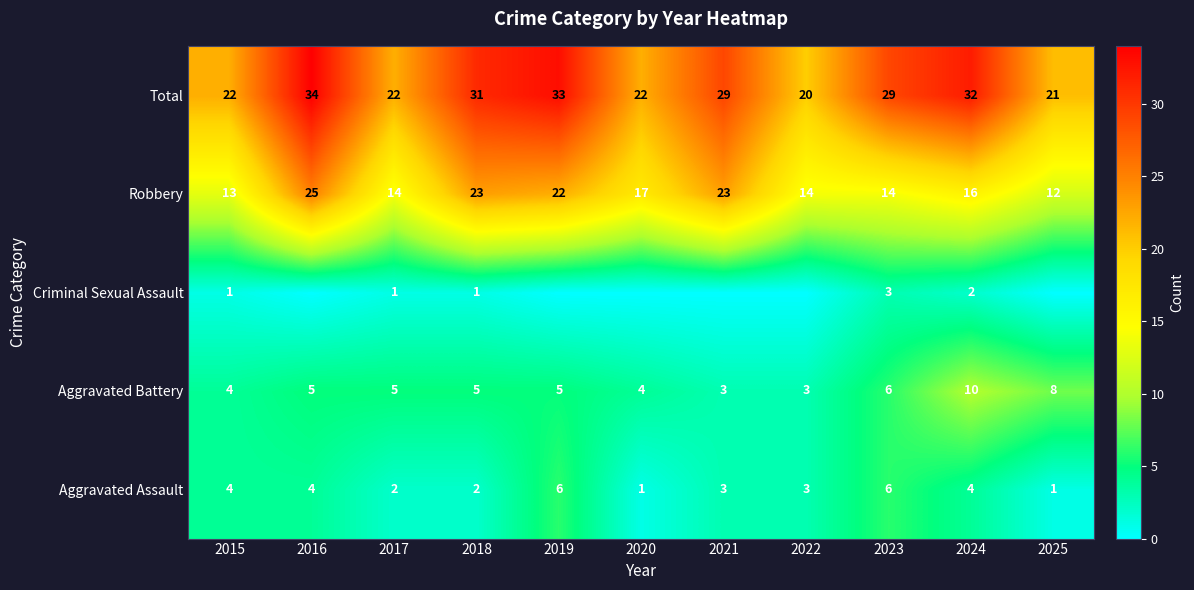

The Robbery series shows 14 at 2022. True or false?

True